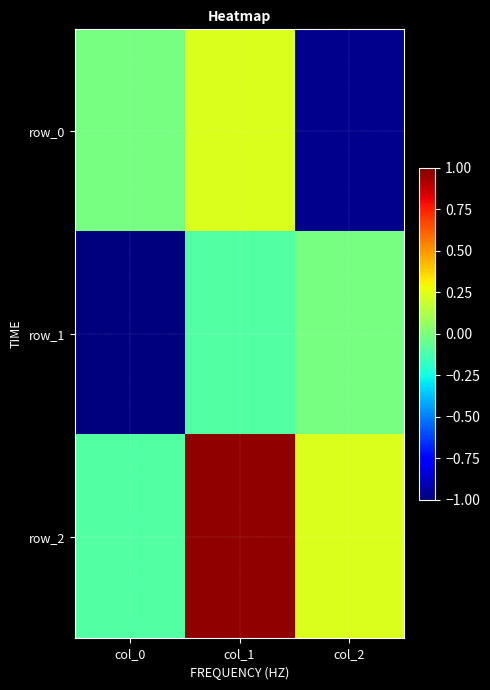

The row_1 series shows -0.3 at col_0. True or false?

False